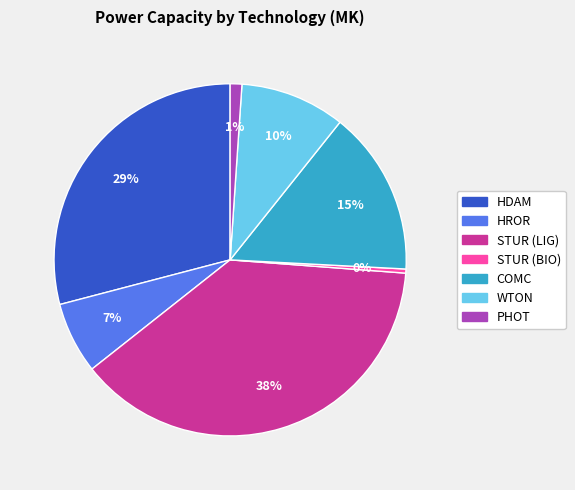

What percentage is the HROR slice, to the nearest percent?

7%